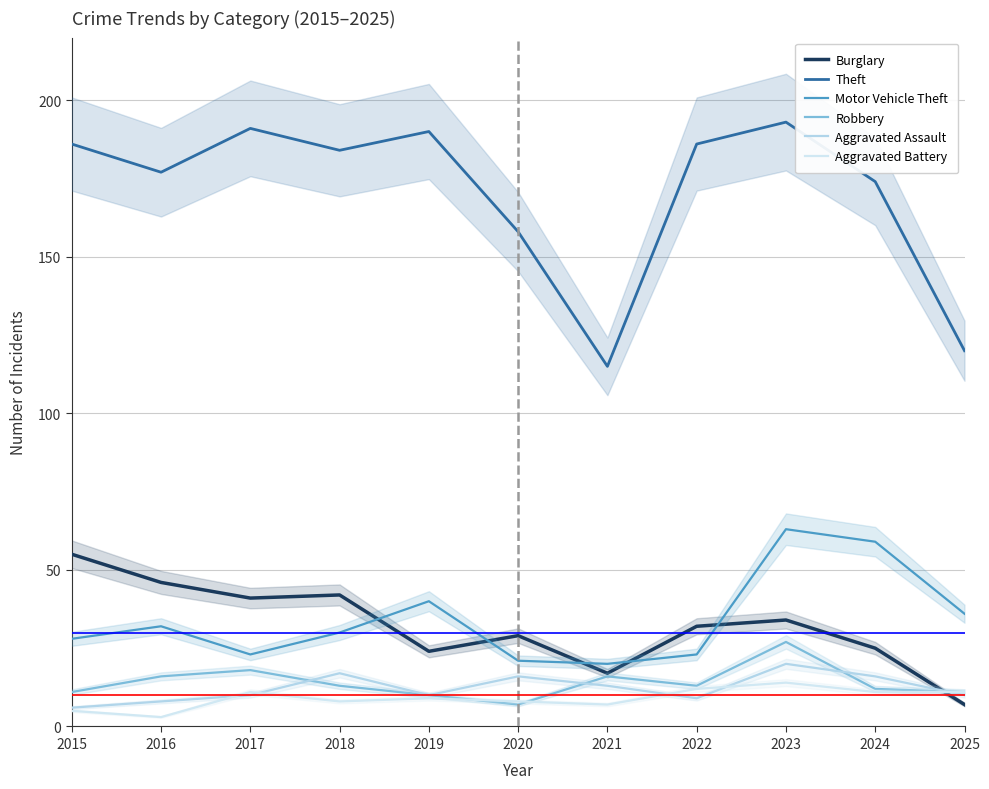

What is the sum of the Robbery values at 2018 and 2015?

24